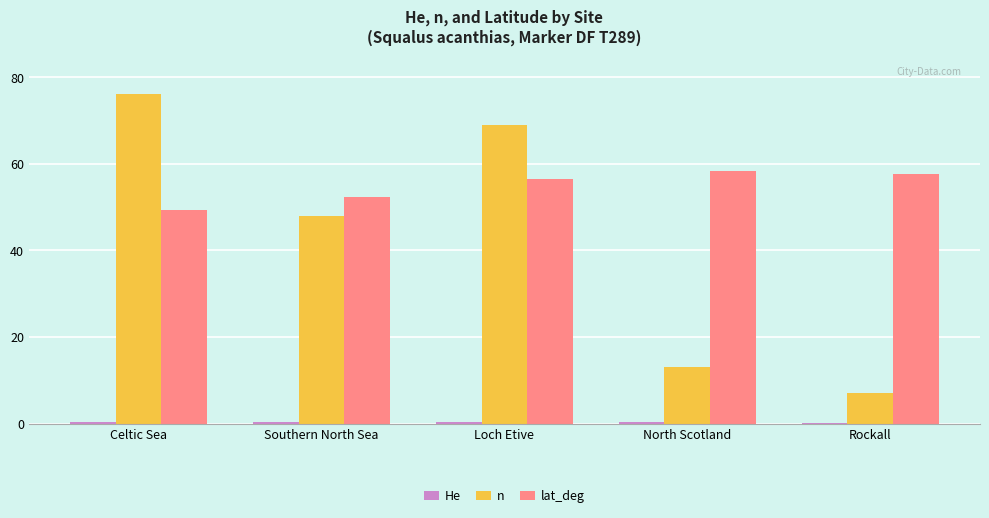

At which label does n reach its peak?

Celtic Sea